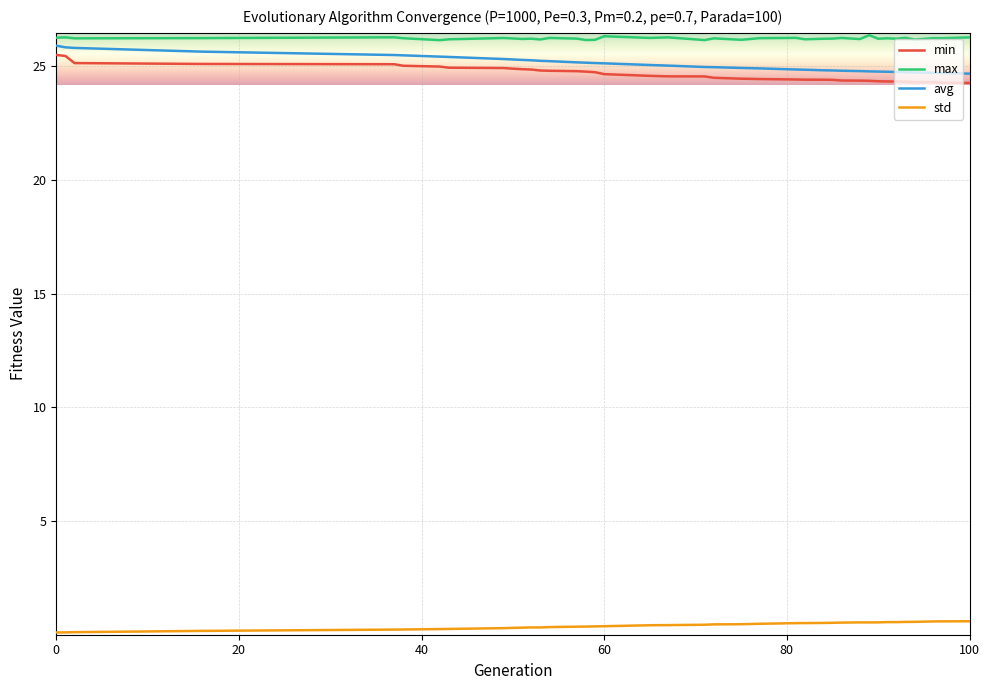

Which series has the largest total across all categories?

max